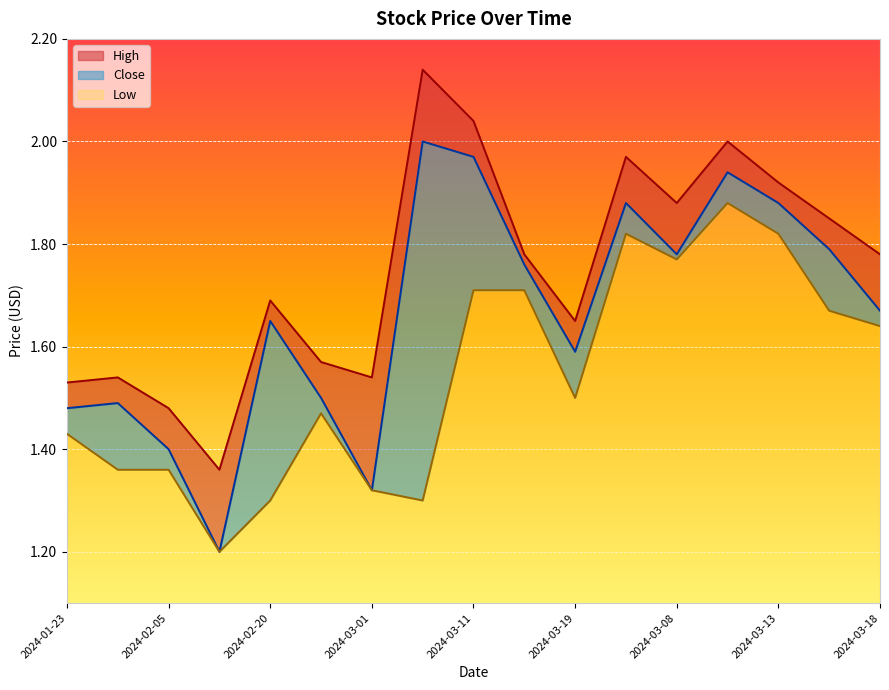

What is the label of the 16th point from the right?

2024-01-30